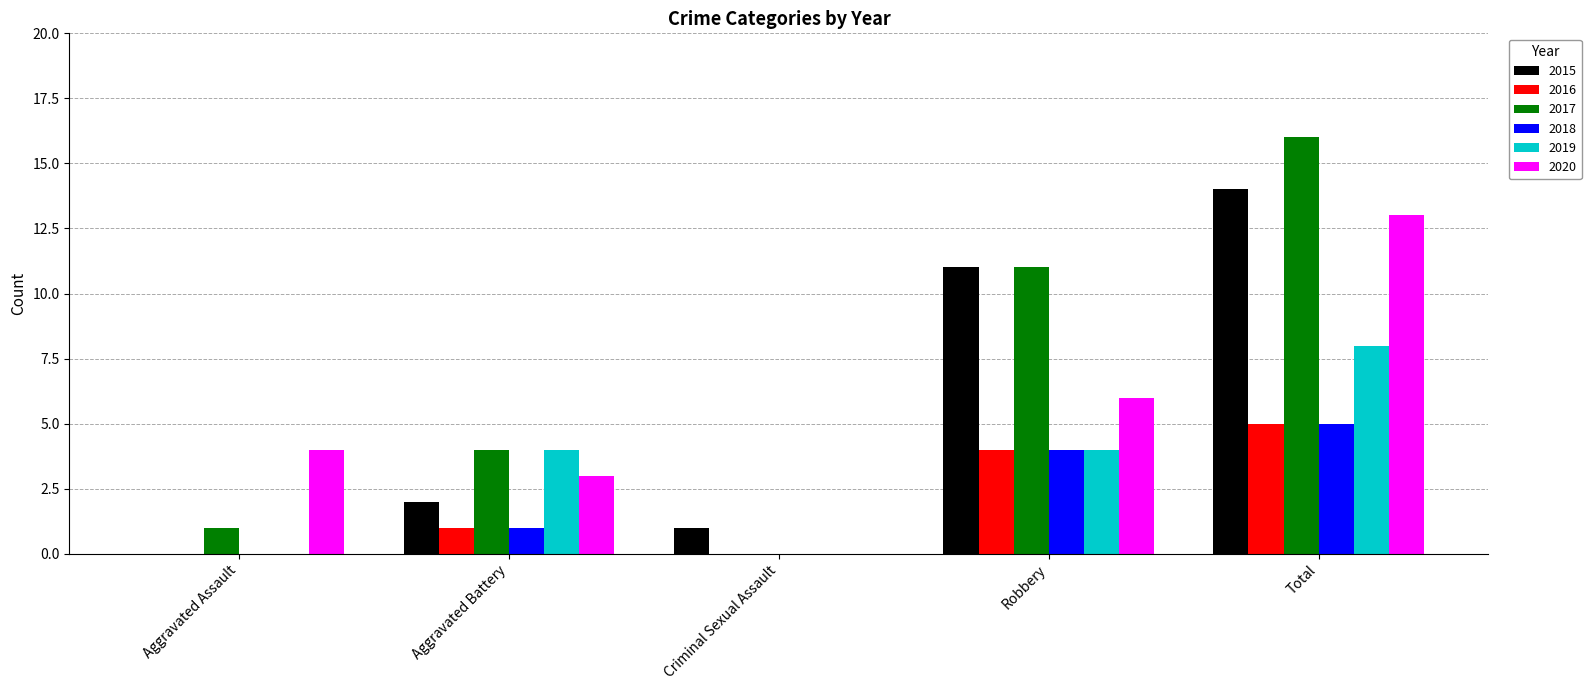

What is the average value of the 2016 series?

2